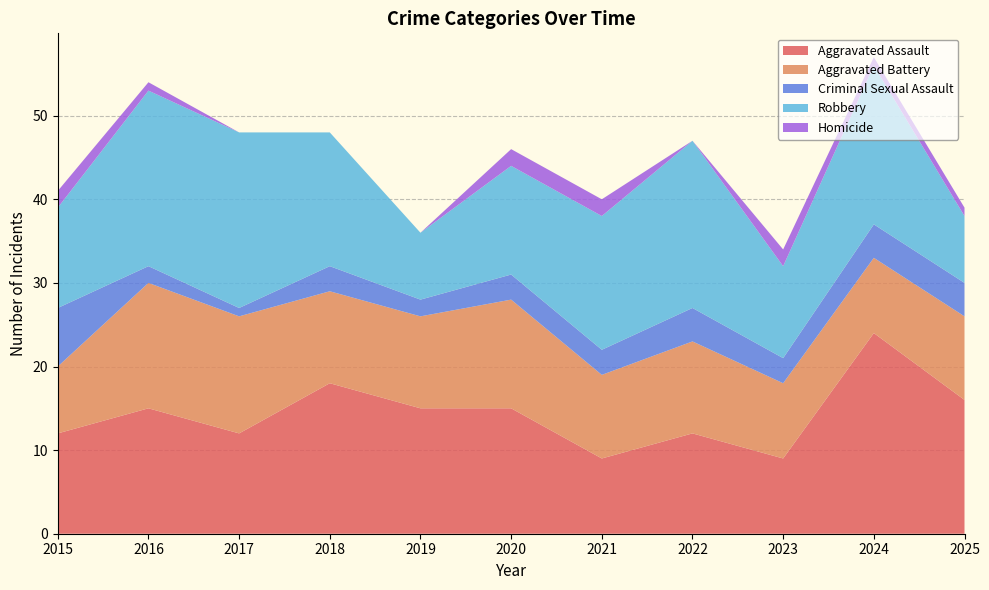

Reading right to left, list all the values displayed in this chart.

Aggravated Assault: 2025=16	2024=24	2023=9	2022=12	2021=9	2020=15	2019=15	2018=18	2017=12	2016=15	2015=12
Aggravated Battery: 2025=10	2024=9	2023=9	2022=11	2021=10	2020=13	2019=11	2018=11	2017=14	2016=15	2015=8
Criminal Sexual Assault: 2025=4	2024=4	2023=3	2022=4	2021=3	2020=3	2019=2	2018=3	2017=1	2016=2	2015=7
Robbery: 2025=8	2024=19	2023=11	2022=20	2021=16	2020=13	2019=8	2018=16	2017=21	2016=21	2015=12
Homicide: 2025=1	2024=1	2023=2	2022=0	2021=2	2020=2	2019=0	2018=0	2017=0	2016=1	2015=2